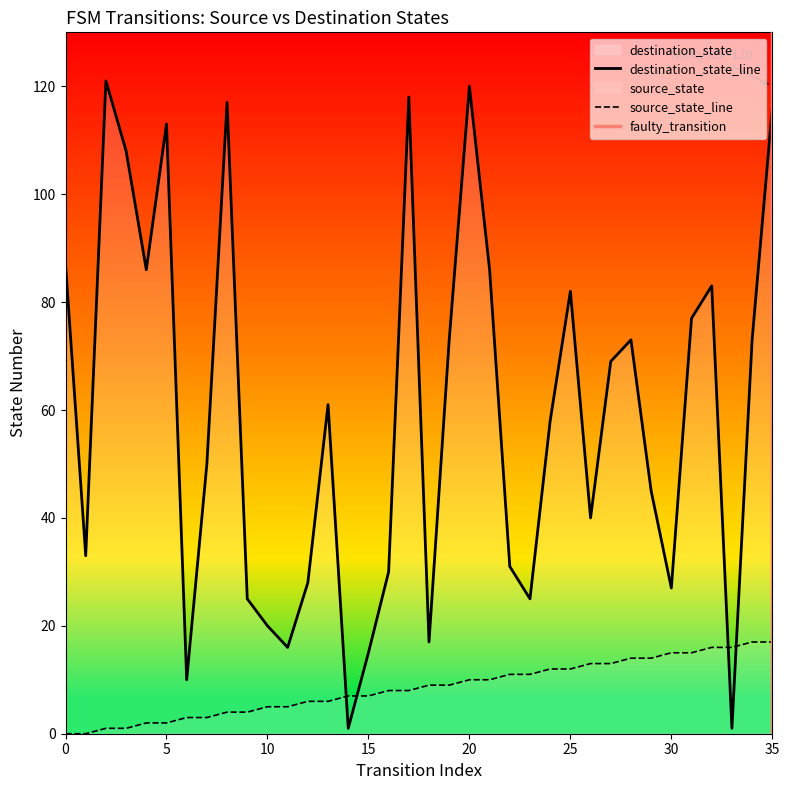

What is the value of the destination_state point at the 15th from the left?

1